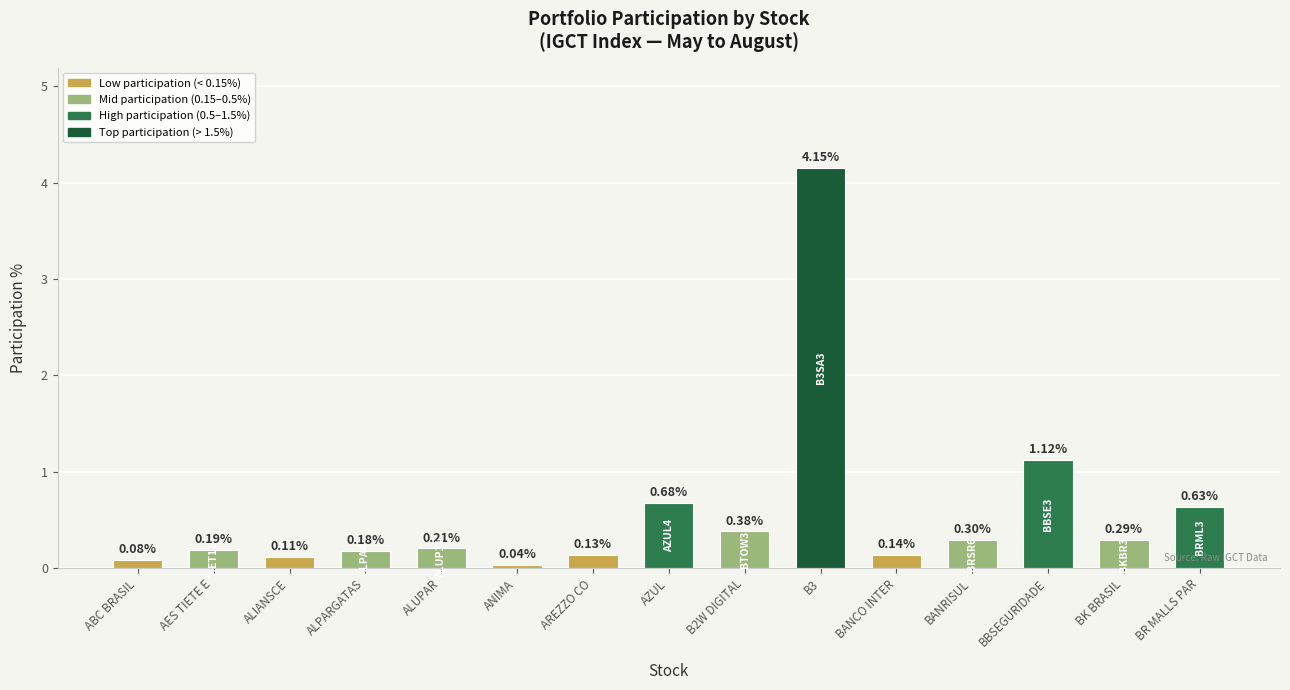

Which has a higher value, ALPARGATAS or AZUL?

AZUL